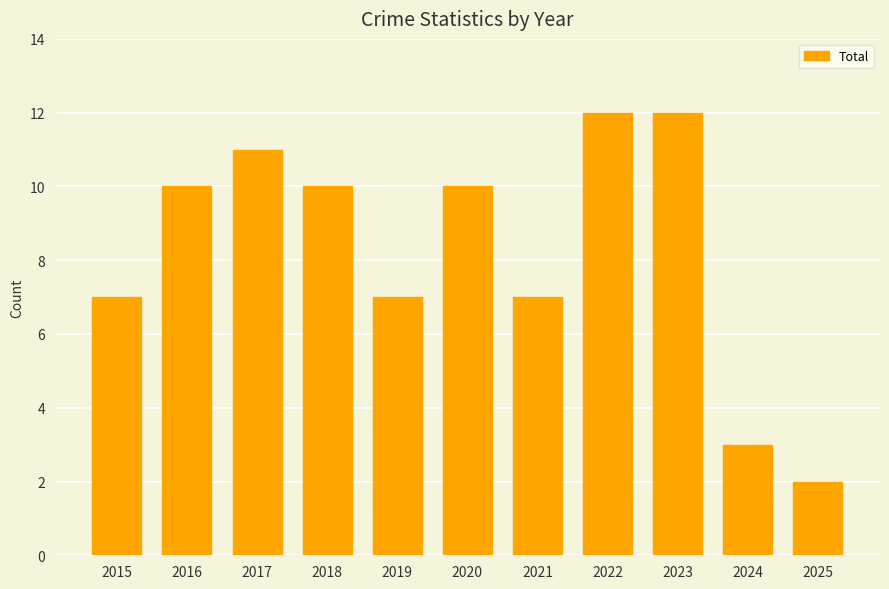

True or false: the data shows 4 at 2023.

False